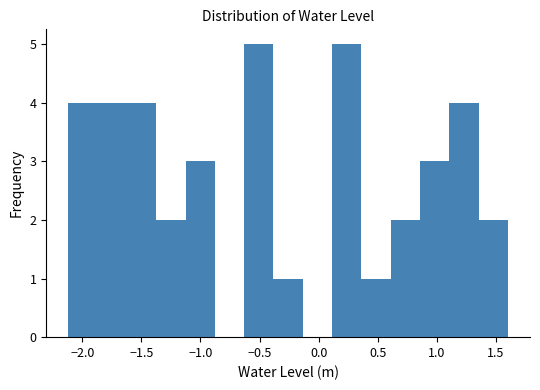

Reading left to right, list every bar in this chart as the range it spans on the x-axis followed by its height. Neither the bar edges nor the heights are printed on the chart, so give them approximately, as read against the axes.

-2.10 to -1.85: 4
-1.85 to -1.60: 4
-1.60 to -1.35: 4
-1.35 to -1.15: 2
-1.15 to -0.90: 3
-0.90 to -0.65: 0
-0.65 to -0.40: 5
-0.40 to -0.15: 1
-0.15 to 0.10: 0
0.10 to 0.35: 5
0.35 to 0.60: 1
0.60 to 0.85: 2
0.85 to 1.10: 3
1.10 to 1.35: 4
1.35 to 1.60: 2